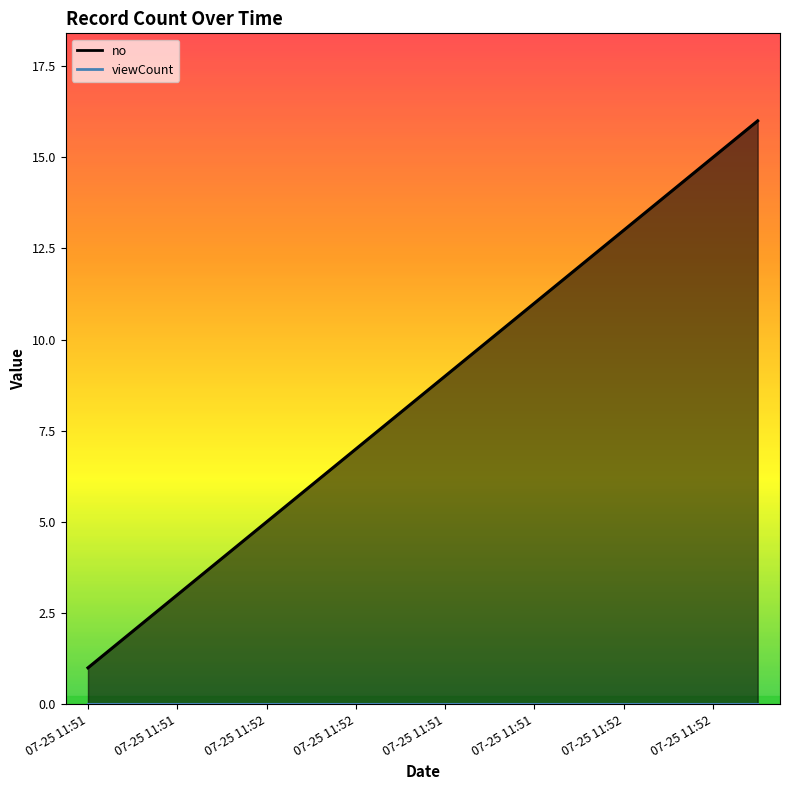

What is the sum of all values?

136